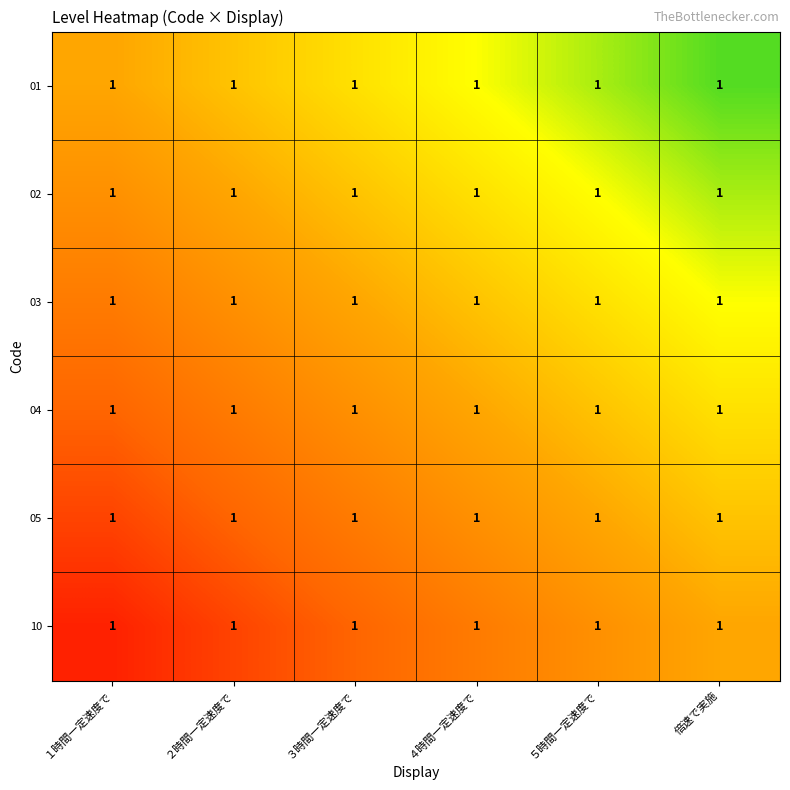

Rank the series by their maximum value, from lowest to highest.

10, 05, 04, 03, 02, 01